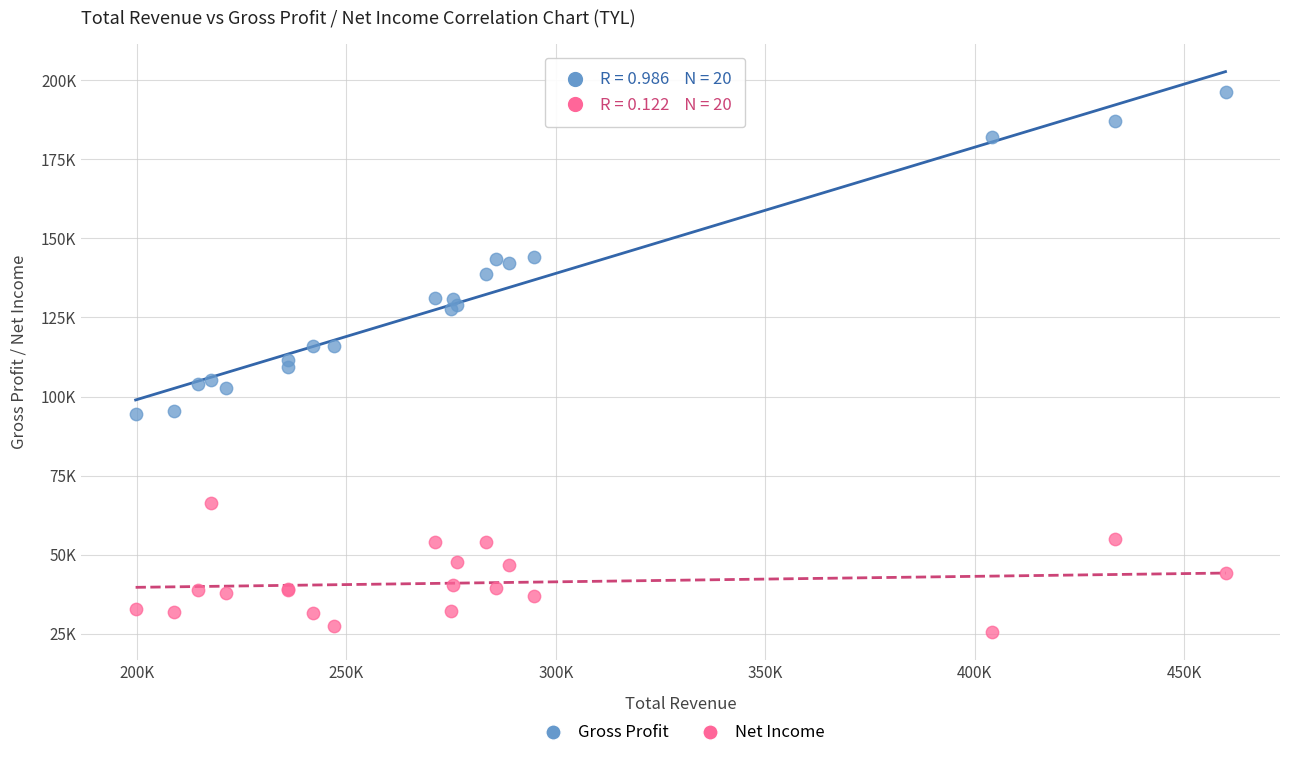

Which series reaches the minimum Y coordinate?

Net Income